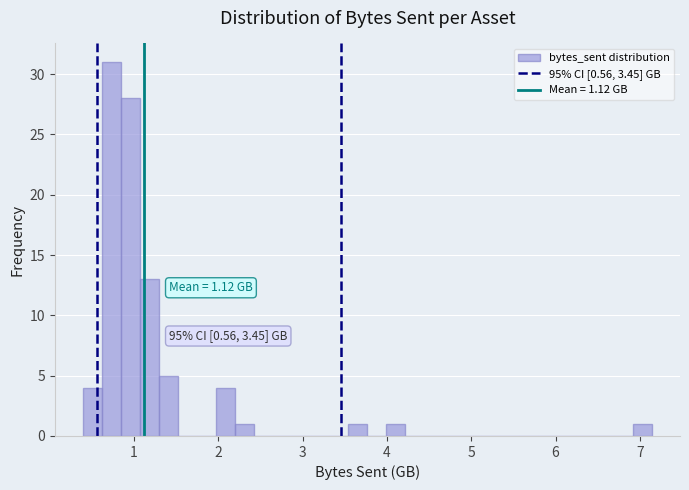

Around what value on the x-axis is the tallest bar? Give the approximate position of its centre, as read against the axis.

0.7